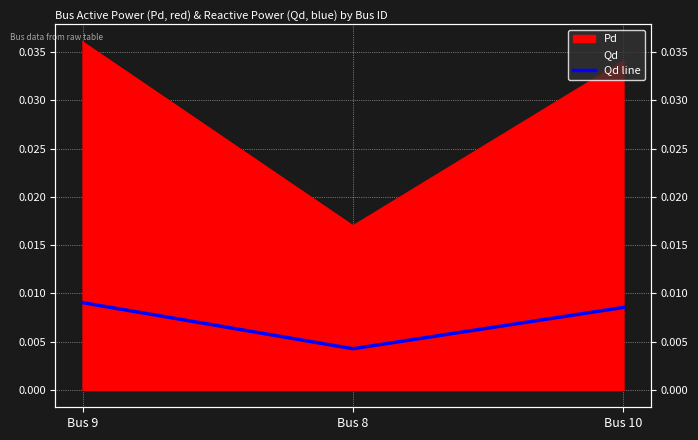

How many lines are shown in the chart?

1